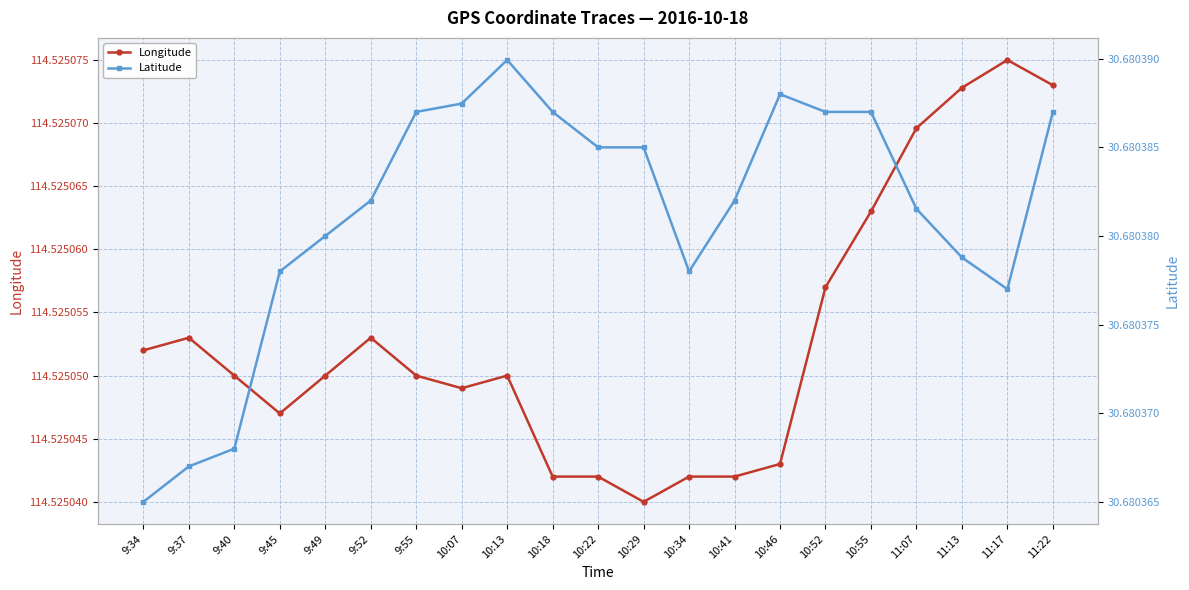

What is the difference between the highest and lowest values at 9:55?

83.8